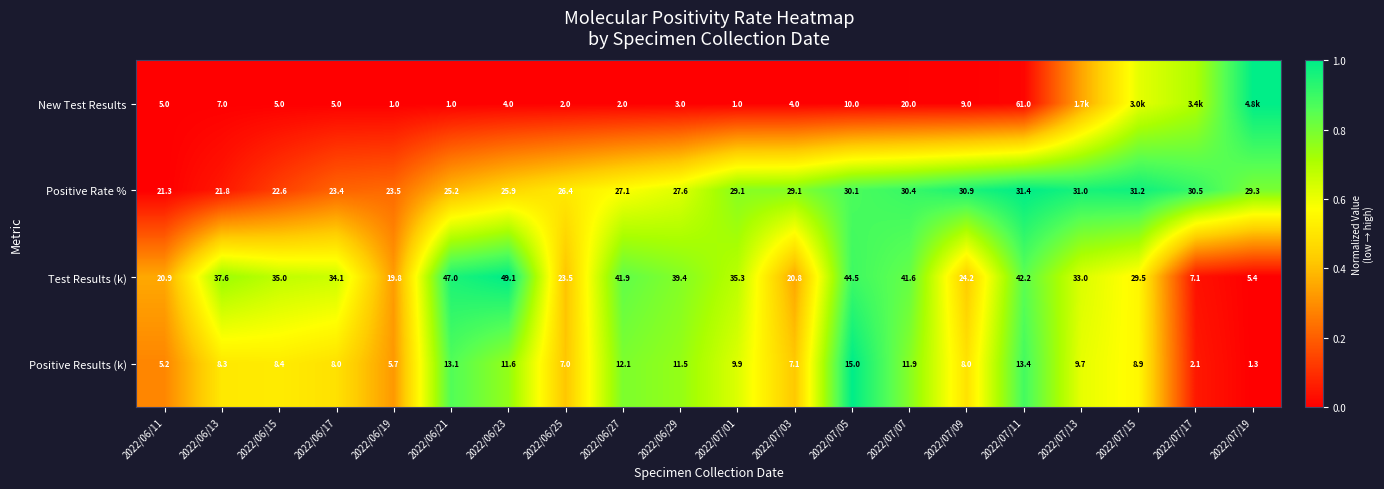

Rank the series at 2022/06/21 from lowest to highest value.

New Test Results, Positive Results (k), Positive Rate %, Test Results (k)